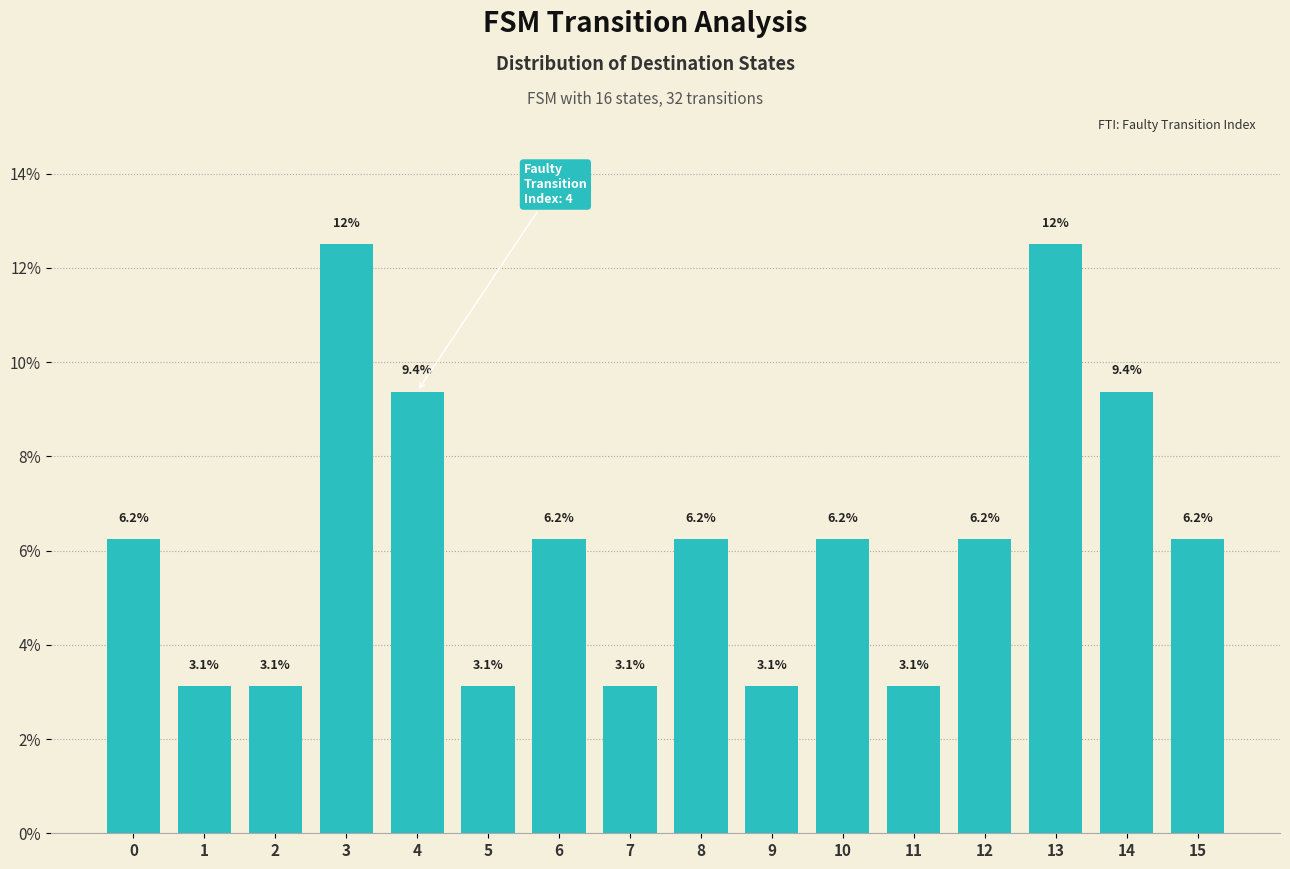

Which has a higher value, 10 or 14?

14